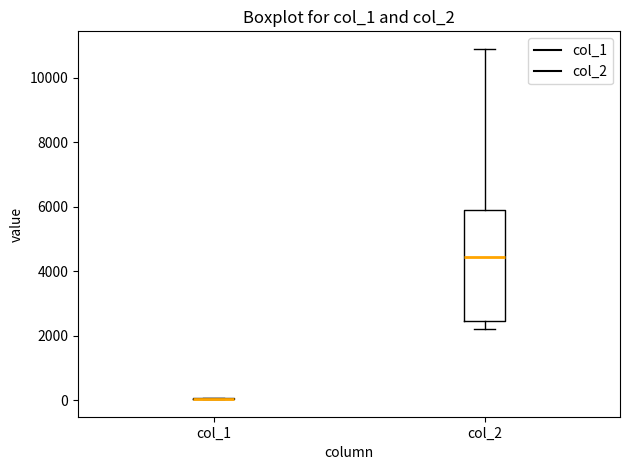

Reading left to right, transcribe this box plot: for each box, give where its median line is, the range the box spans, and where its two whiskers end, as read against the y-axis. The values are not printed on the chart, so give them approximately, as read against the axis.

col_1: box collapsed to a line at 0, whiskers 0 to 0
col_2: median 4400, box 2400 to 5800, whiskers 2200 to 11000